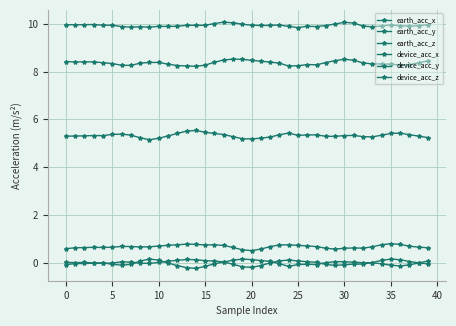

Does the chart have visible grid lines?

Yes